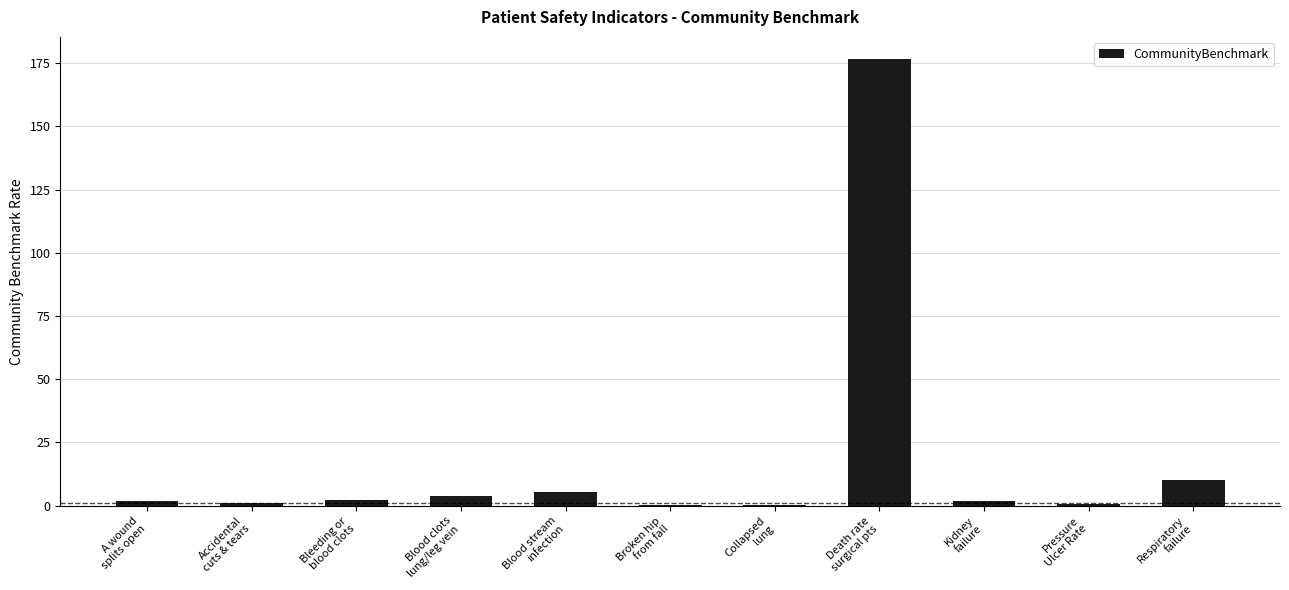

What is the change in value from A wound
splits open to Death rate
surgical pts?

+174.7